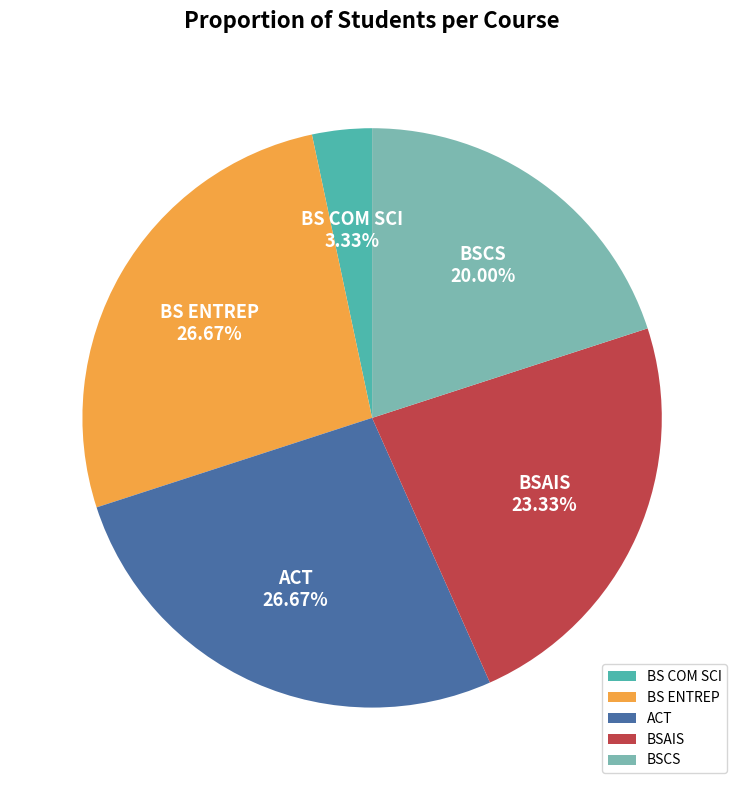

To the nearest percent, what is the difference between the largest and smallest slice percentages?

23%